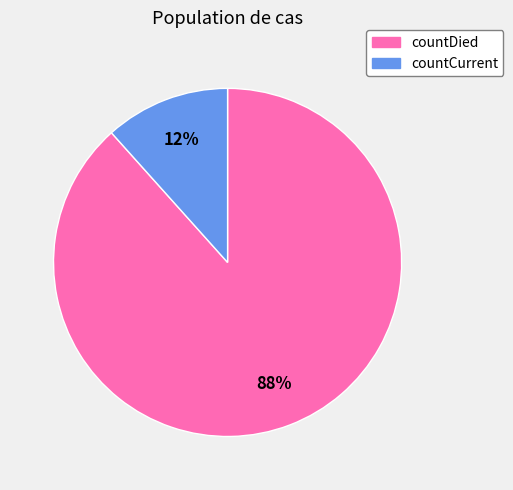

Rank the categories by value from lowest to highest.

countCurrent, countDied